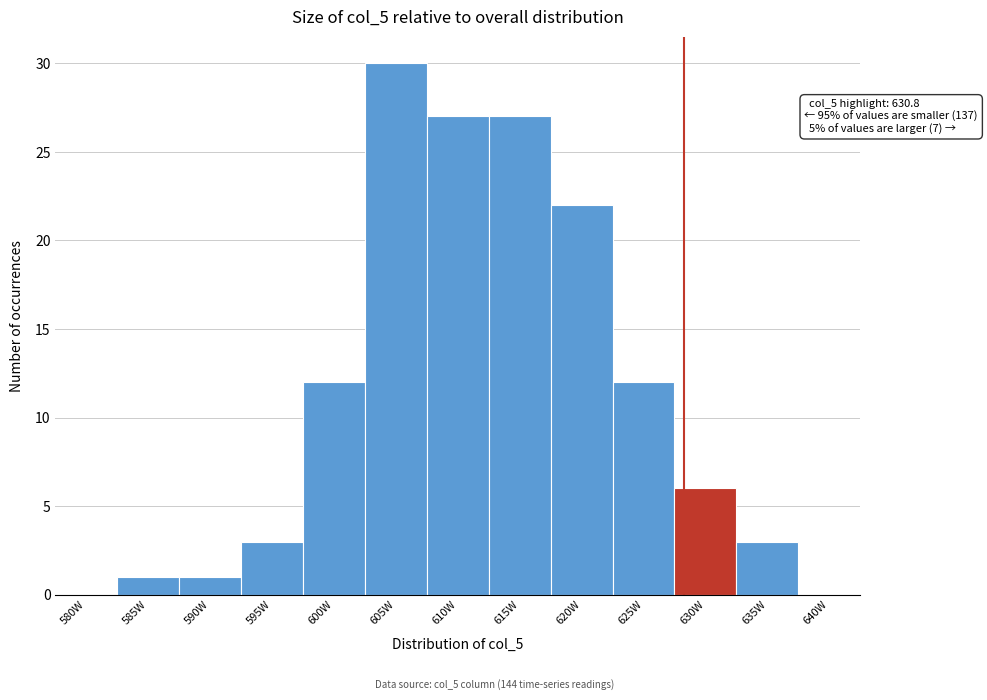

Reading left to right, transcribe all the data shown in this chart.

580W=0	585W=1	590W=1	595W=3	600W=12	605W=30	610W=27	615W=27	620W=22	625W=12	630W=6	635W=3	640W=0